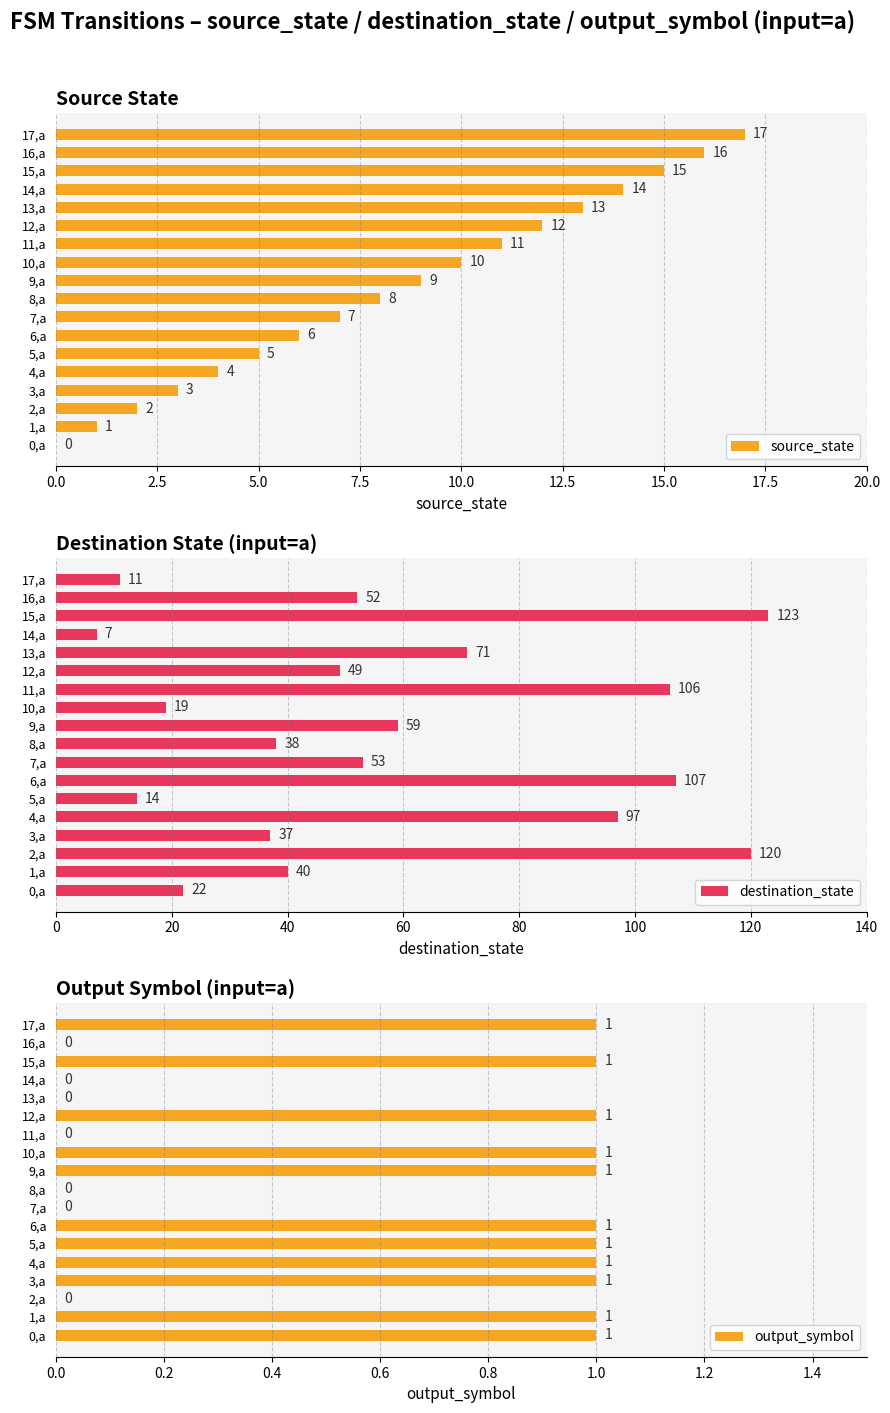

The value of source_state at 16,a is 8. True or false?

False